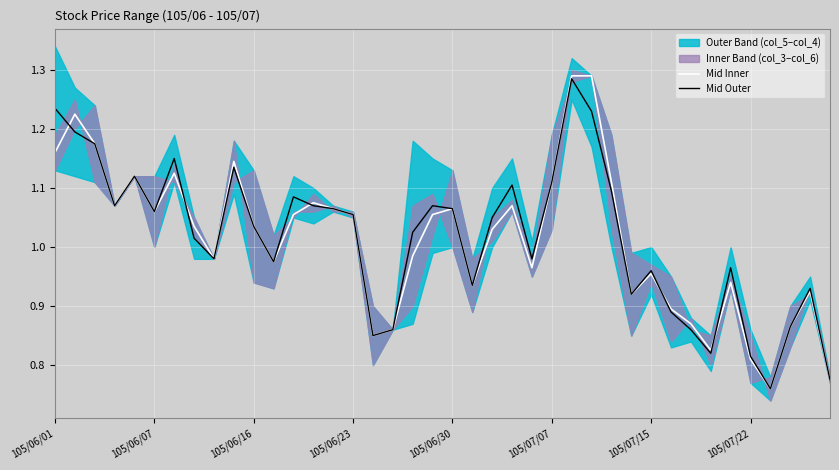

What is the lowest value of the Mid Outer series?

0.8